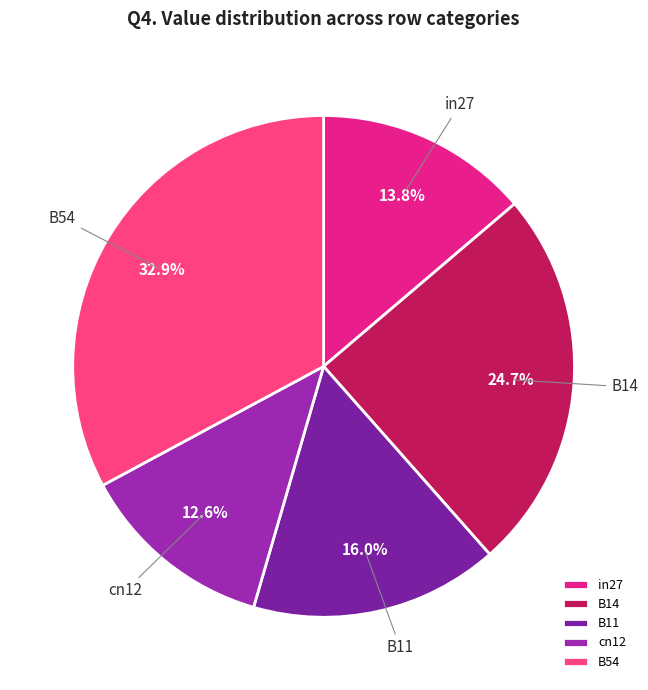

True or false: B11 accounts for 16% of the total.

True